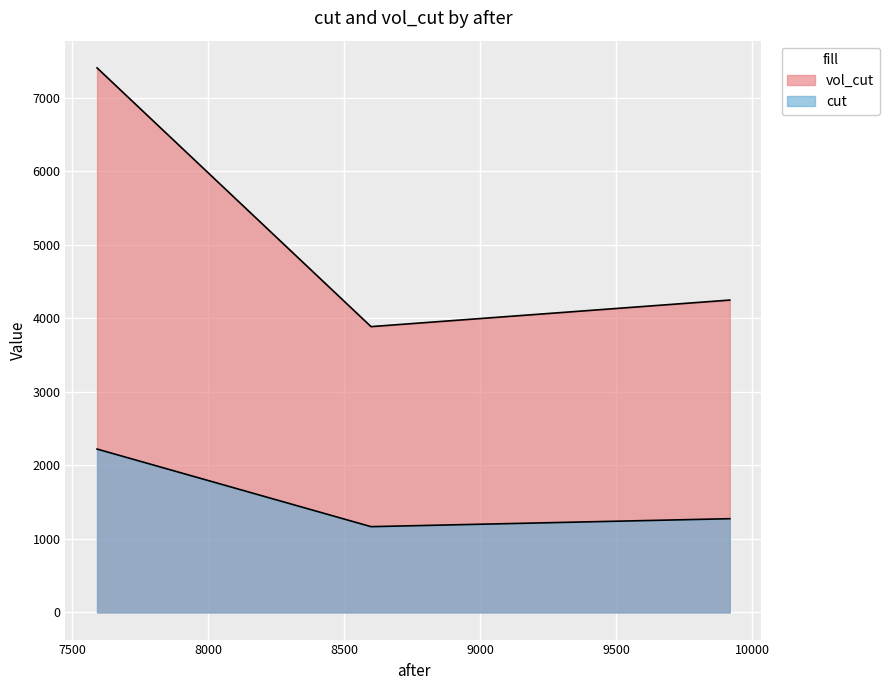

Reading right to left, extract all data points from this chart.

cut: 9918.3856837264=4246.2	8599.613578822=3885.4	7592.4=7403.5
vol_cut: 9918.3856837264=1273.6	8599.613578822=1165.4	7592.4=2220.6